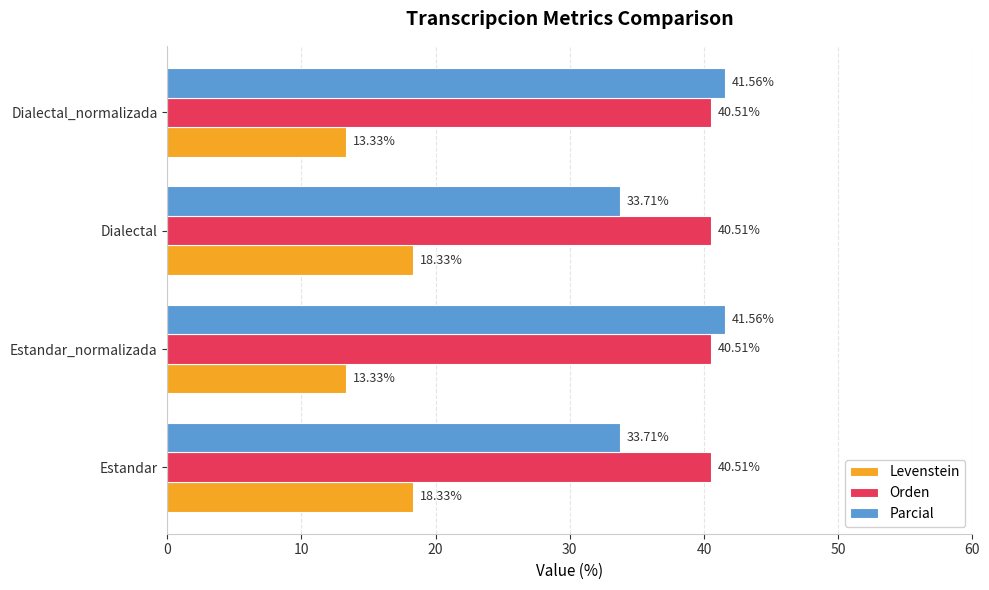

What is the difference between the maximum and minimum values in the Parcial series?

7.9